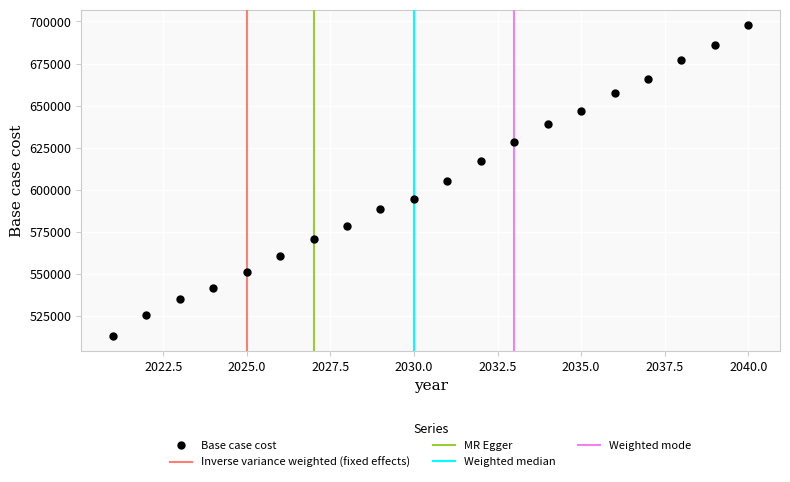

What is the range of X values (max minus min)?

19.0